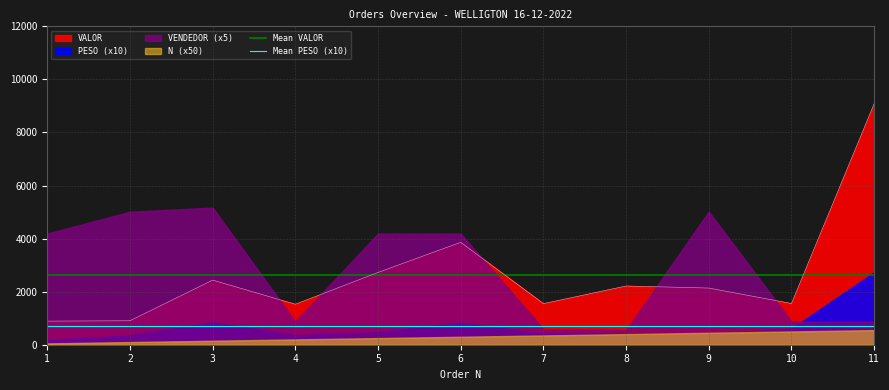

Is the value of Mean PESO (x10) at 2 greater than the value of Mean VALOR at 1?

No